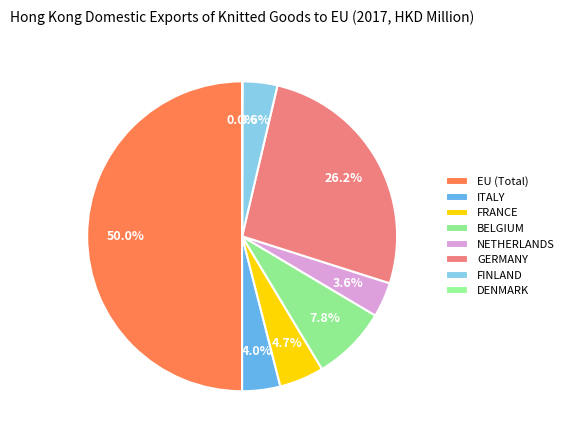

To the nearest percent, what is the average slice percentage?

12%